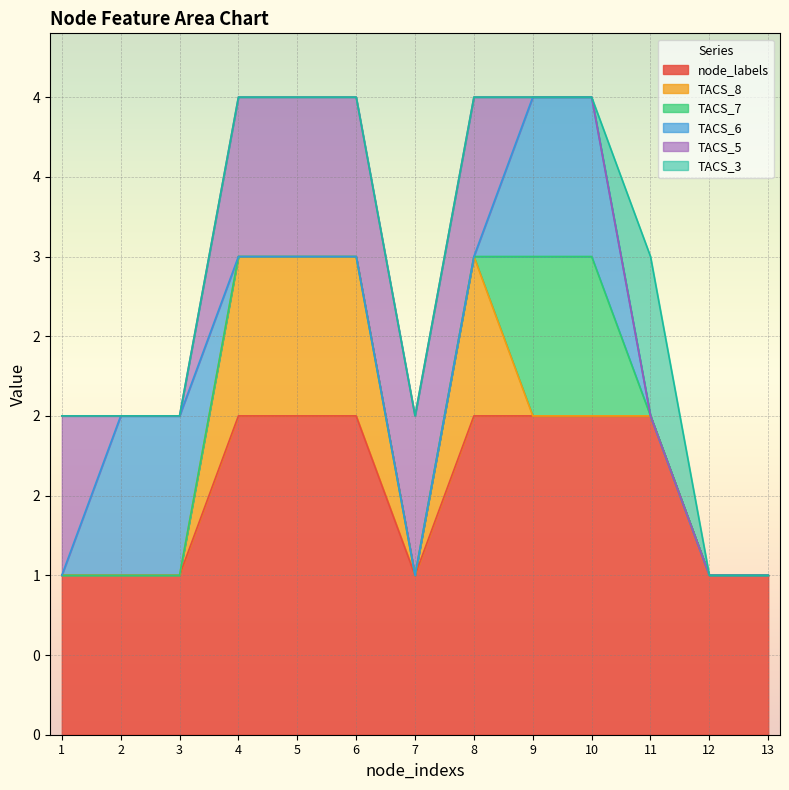

How many times do TACS_7 and TACS_5 cross each other?

1